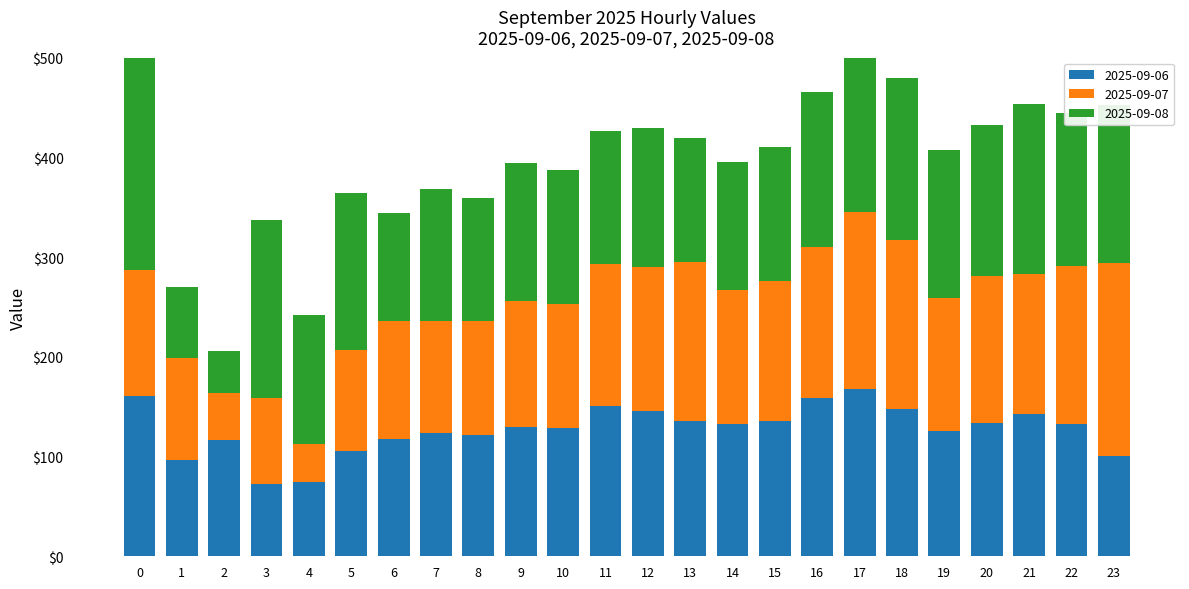

What is the difference between the maximum and minimum values in the 2025-09-06 series?

96